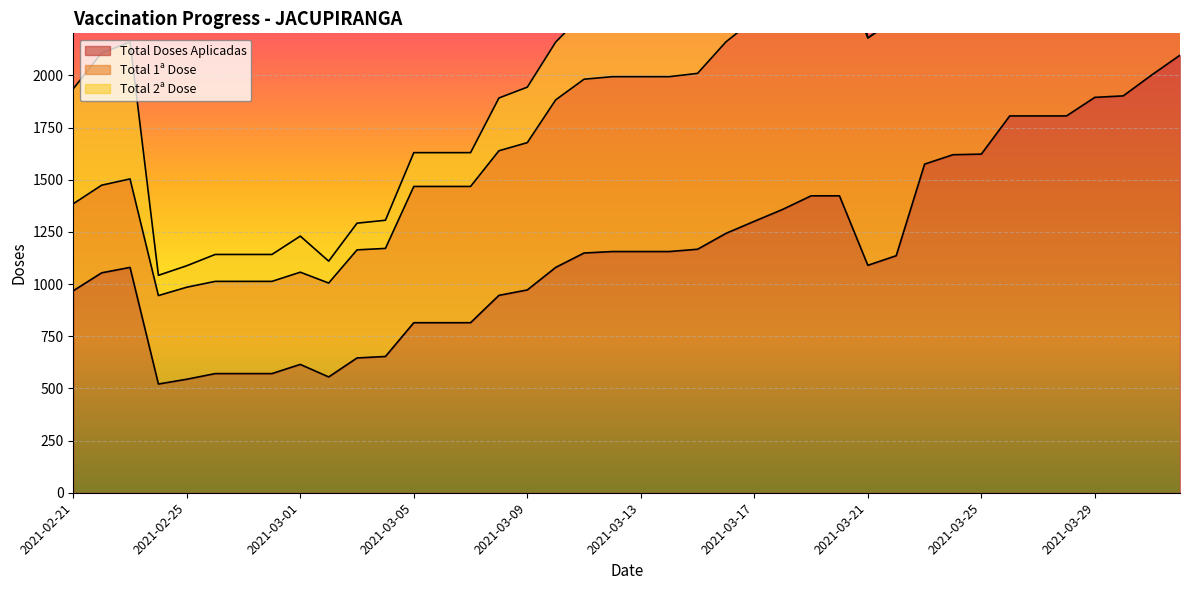

What is the label of the 26th point from the left?

2021-03-18